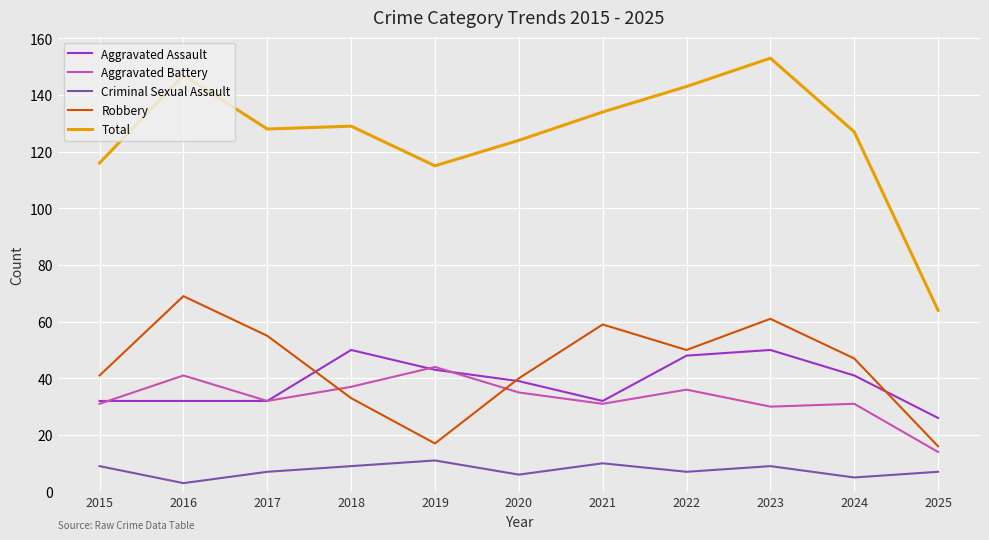

What is the sum of the Criminal Sexual Assault values at 2019 and 2023?

20